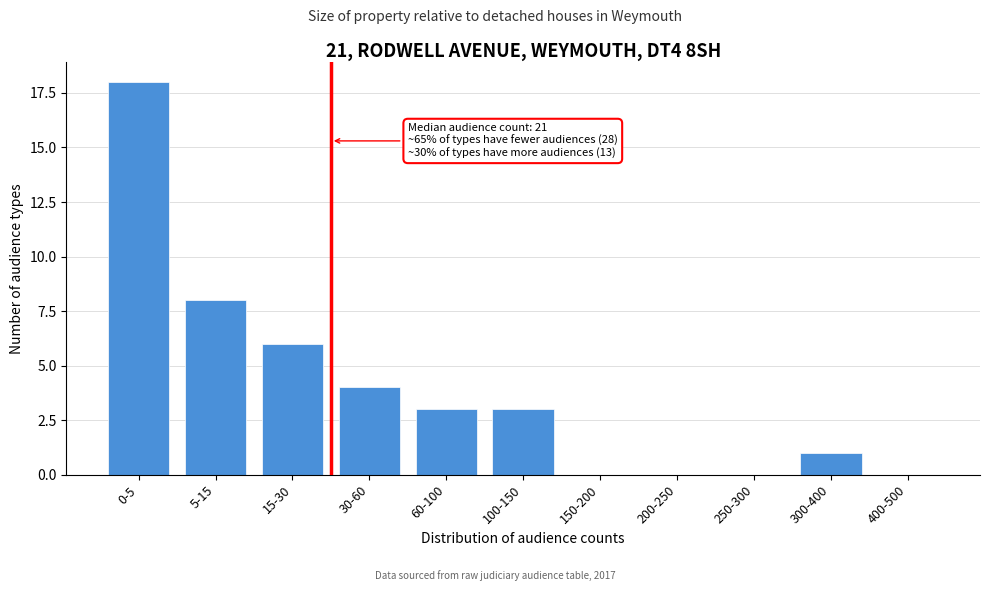

Reading right to left, what are all the values shown in this chart?

400-500=0	300-400=1	250-300=0	200-250=0	150-200=0	100-150=3	60-100=3	30-60=4	15-30=6	5-15=8	0-5=18